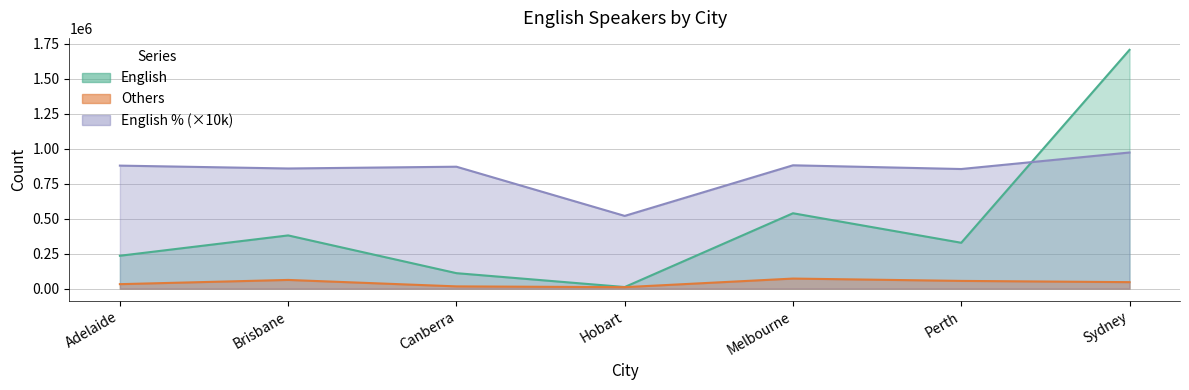

What is the sum of the English % values at Perth and Canberra?

1727300.0